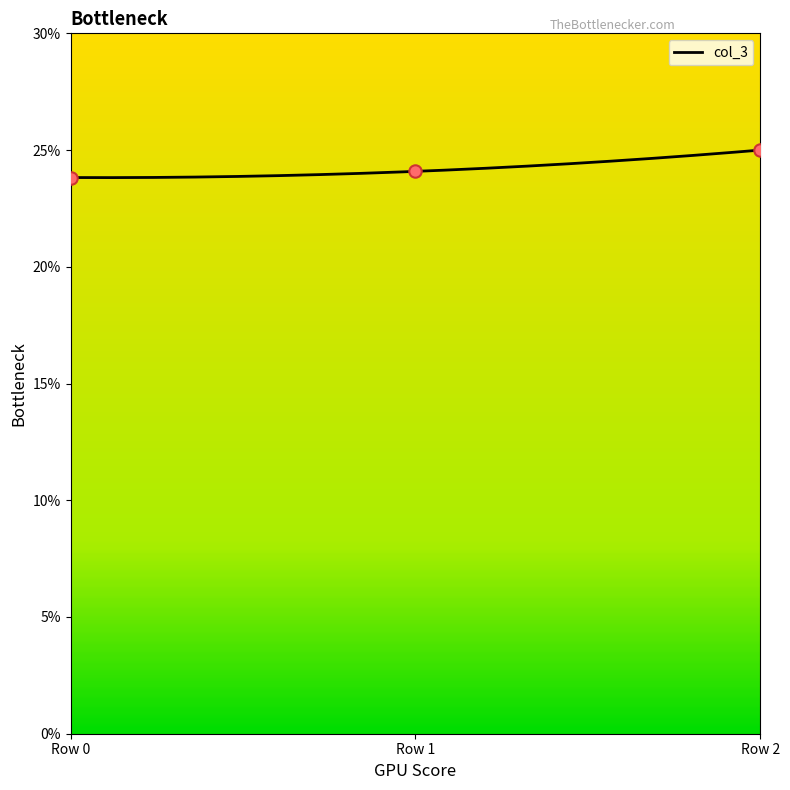

What is the change in value from Row 0 to Row 2?

+1.2